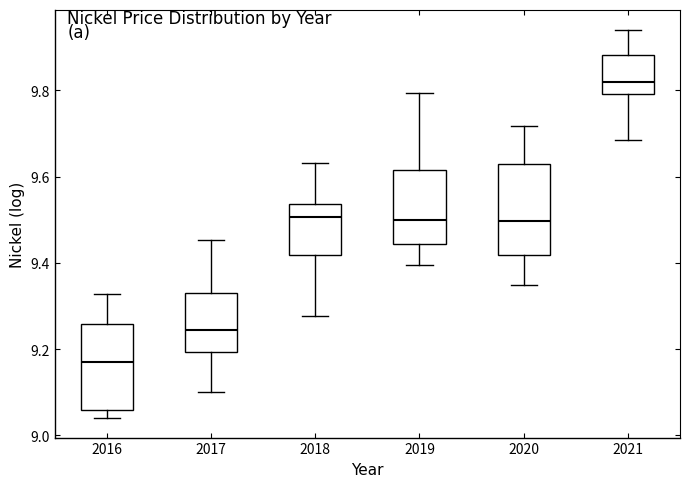

Reading left to right, transcribe this box plot: for each box, give where its median line is, the range the box spans, and where its two whiskers end, as read against the y-axis. The values are not printed on the chart, so give them approximately, as read against the axis.

2016: median 9.16, box 9.06 to 9.26, whiskers 9.04 to 9.32
2017: median 9.24, box 9.20 to 9.34, whiskers 9.10 to 9.46
2018: median 9.50, box 9.42 to 9.54, whiskers 9.28 to 9.64
2019: median 9.50, box 9.44 to 9.62, whiskers 9.40 to 9.80
2020: median 9.50, box 9.42 to 9.62, whiskers 9.34 to 9.72
2021: median 9.82, box 9.80 to 9.88, whiskers 9.68 to 9.94